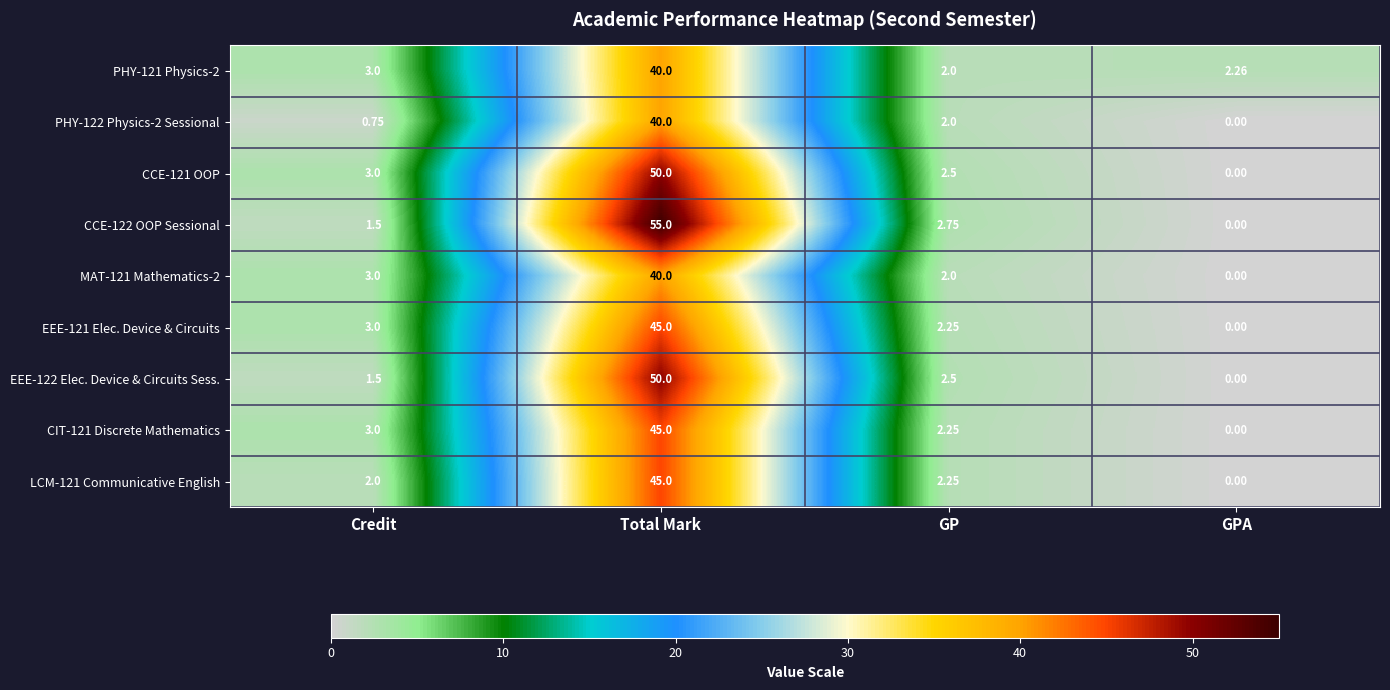

Rank the categories by CCE-121 OOP value from lowest to highest.

GPA, GP, Credit, Total Mark